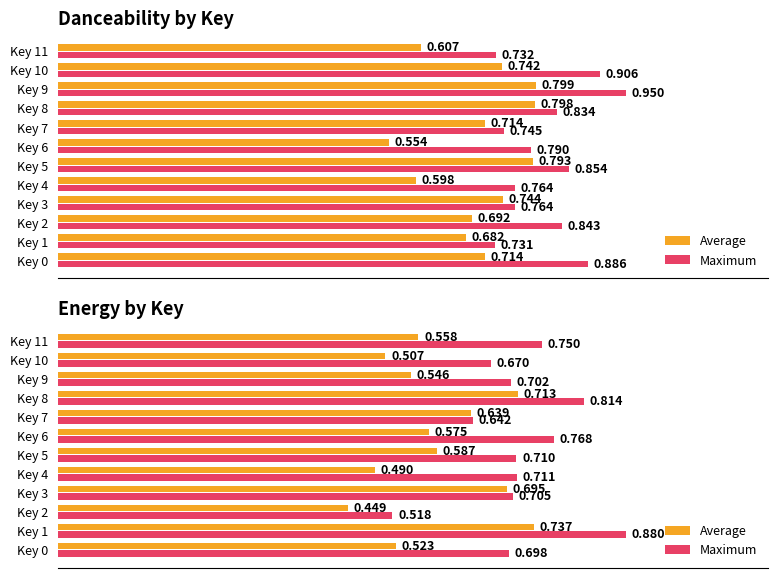

What is the value of the Maximum bar at the 1st from the left?

0.7